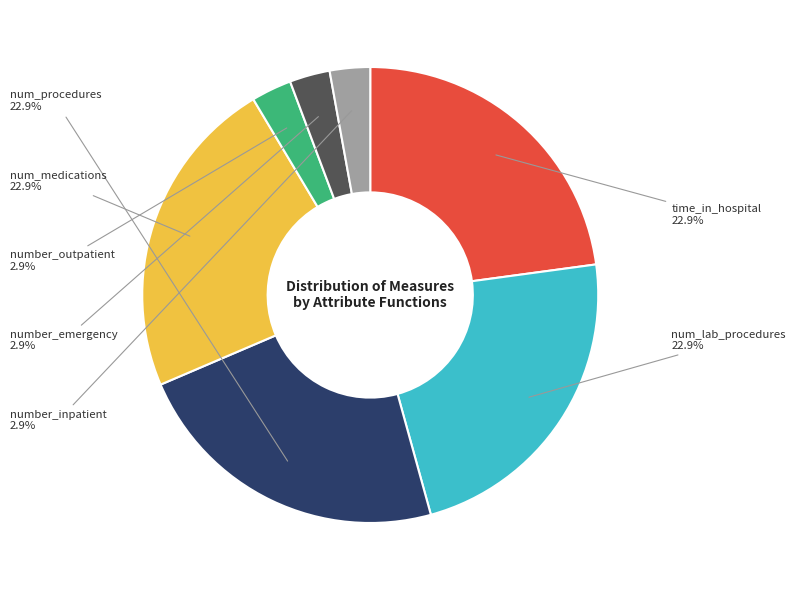

Is there any slice that represents more than half of the pie?

No